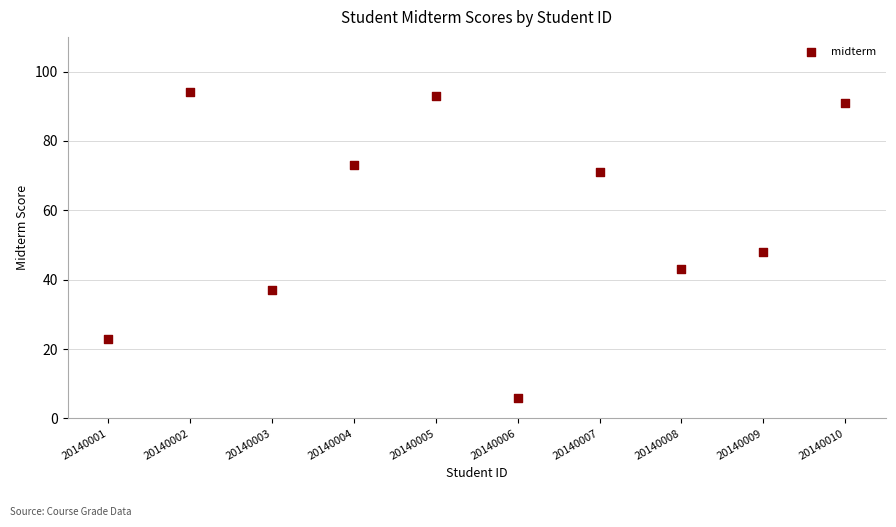

What Y value in the scatter plot is closest to 50?

48